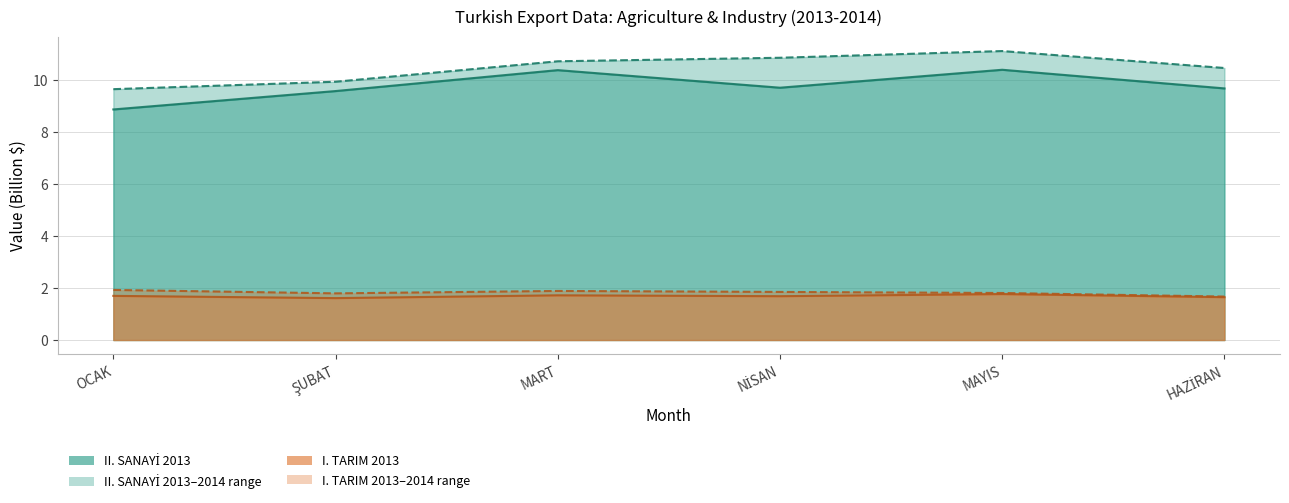

Does the chart display data point markers on the line(s)?

No